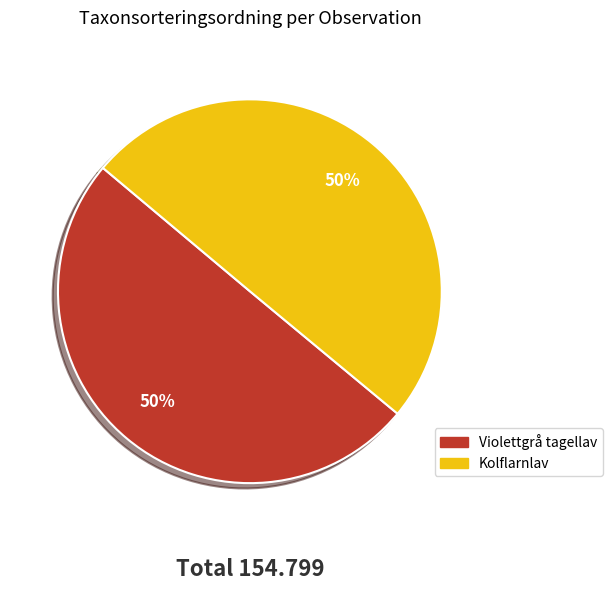

To the nearest percent, what is the average slice percentage?

50%